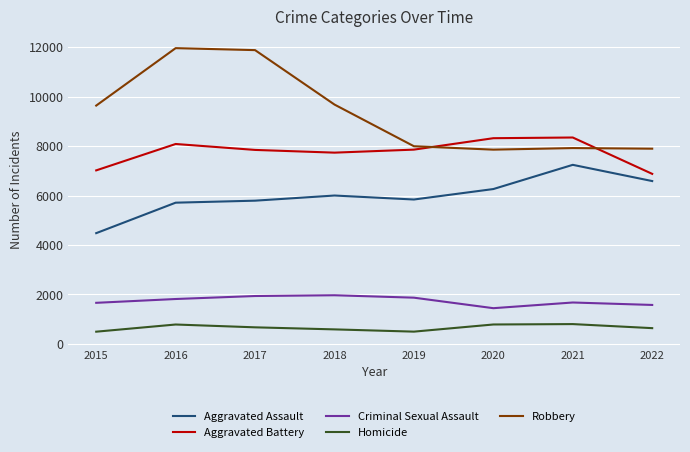

What is the difference between the second highest and second lowest values in the Aggravated Assault series?

874